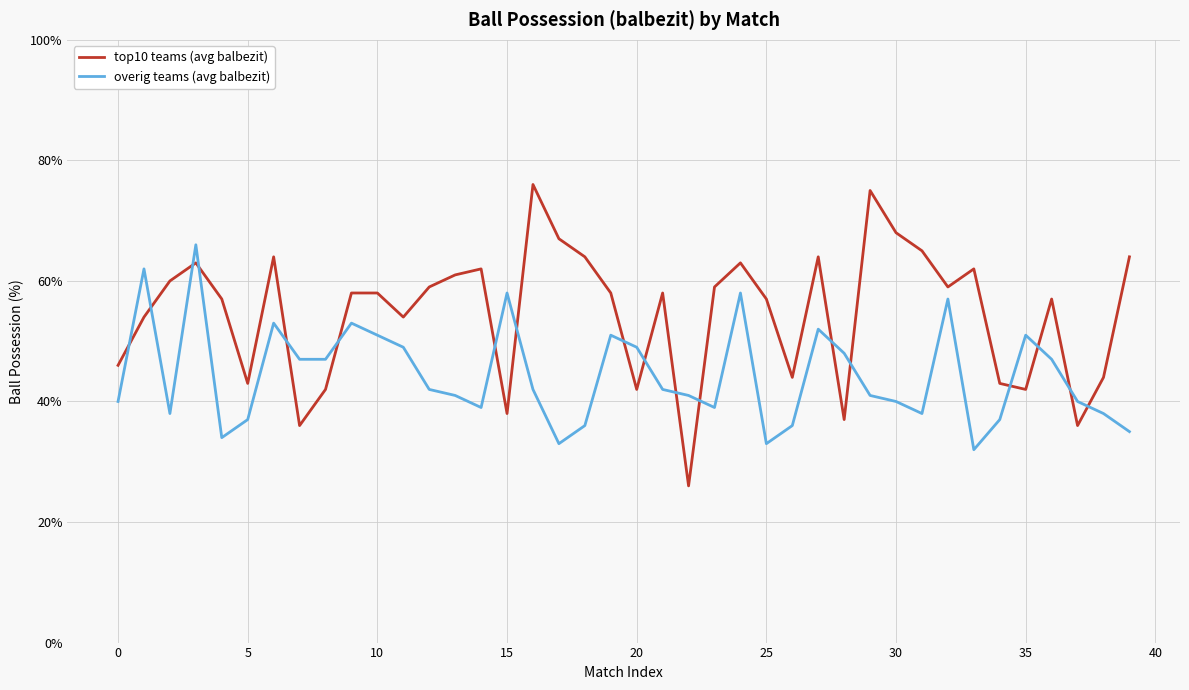

List the series in order of their overall mean, lowest first.

overig teams (avg balbezit), top10 teams (avg balbezit)